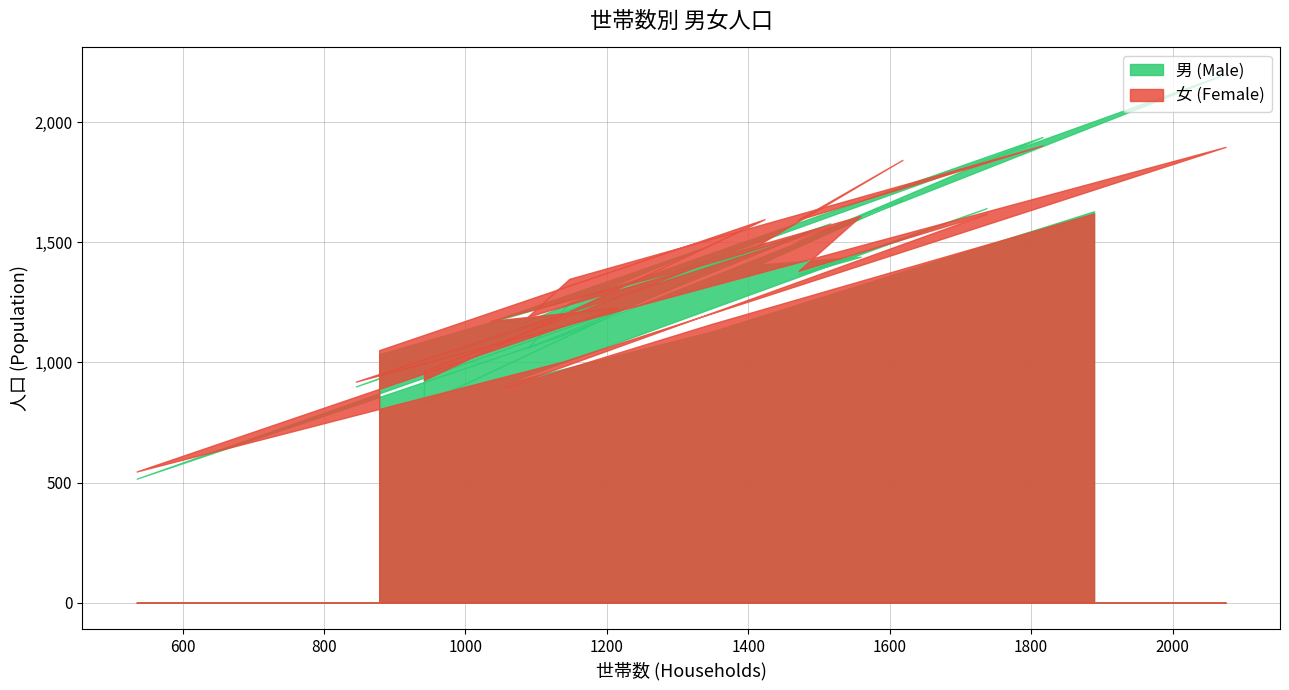

What are all the series names shown in the legend?

男 (Male), 女 (Female)